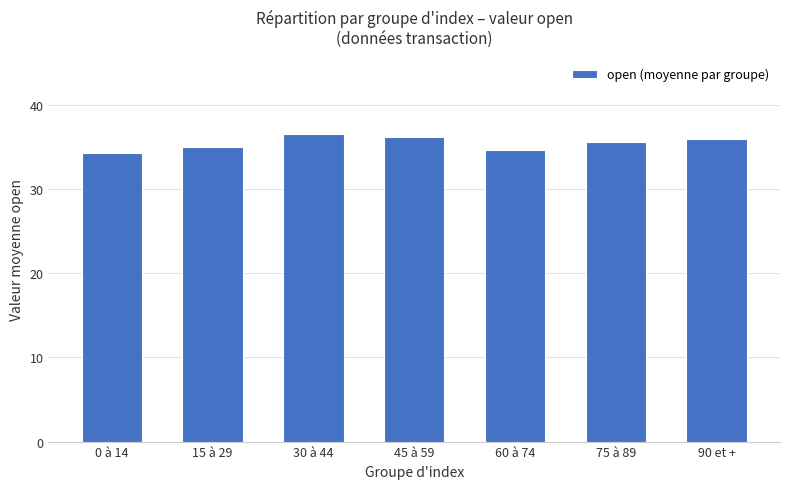

Between 45 à 59 and 0 à 14, which is larger?

45 à 59